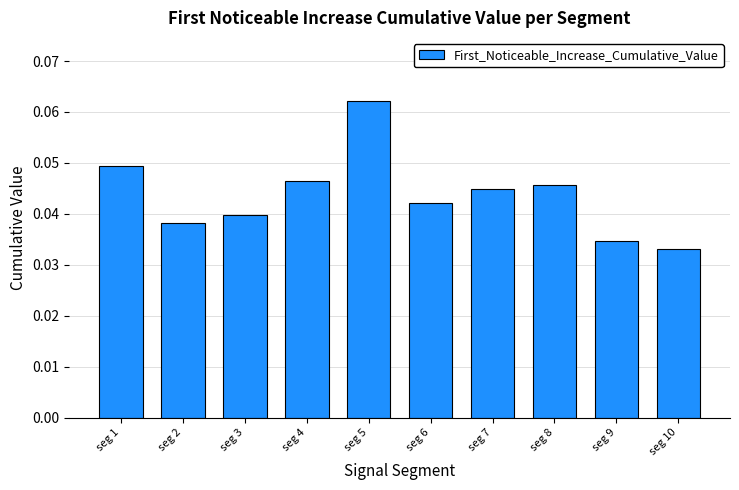

Which has a higher value, seg 8 or seg 9?

seg 8